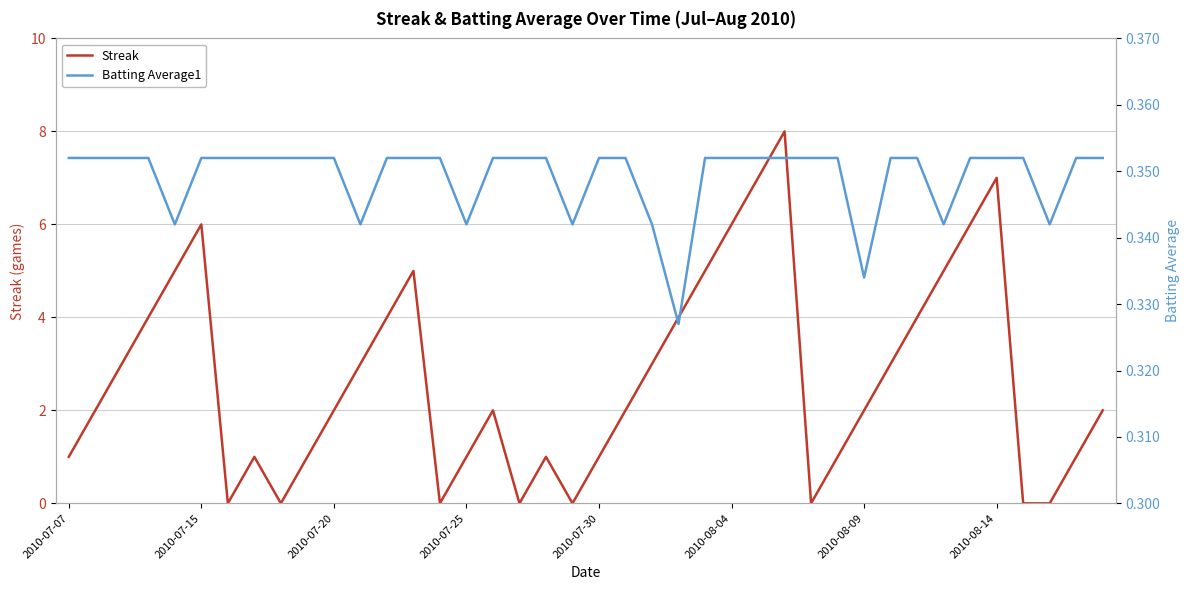

Count the Batting Average1 values in the range 0 to 1.

40